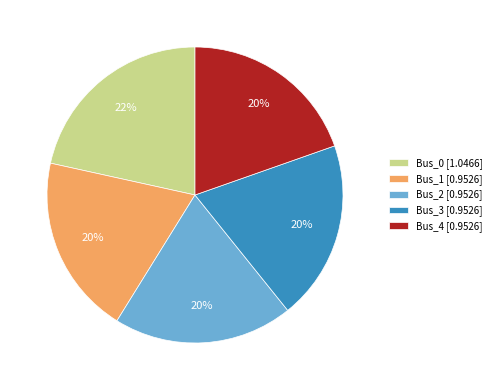

Do Bus_2 and Bus_4 together represent more than half of the pie?

No